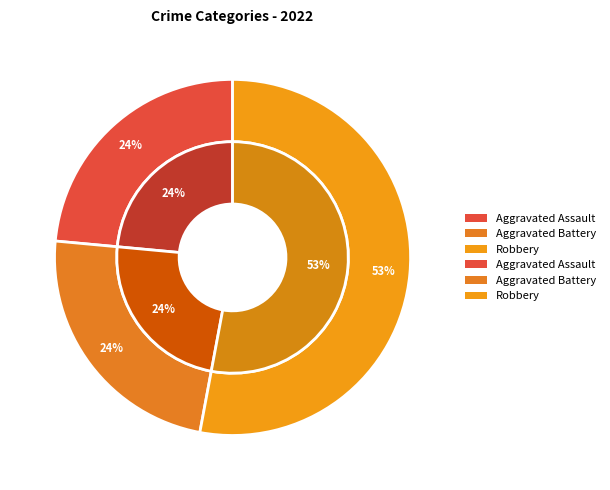

To the nearest percent, what is the combined percentage of Aggravated Battery and Aggravated Assault?

47%